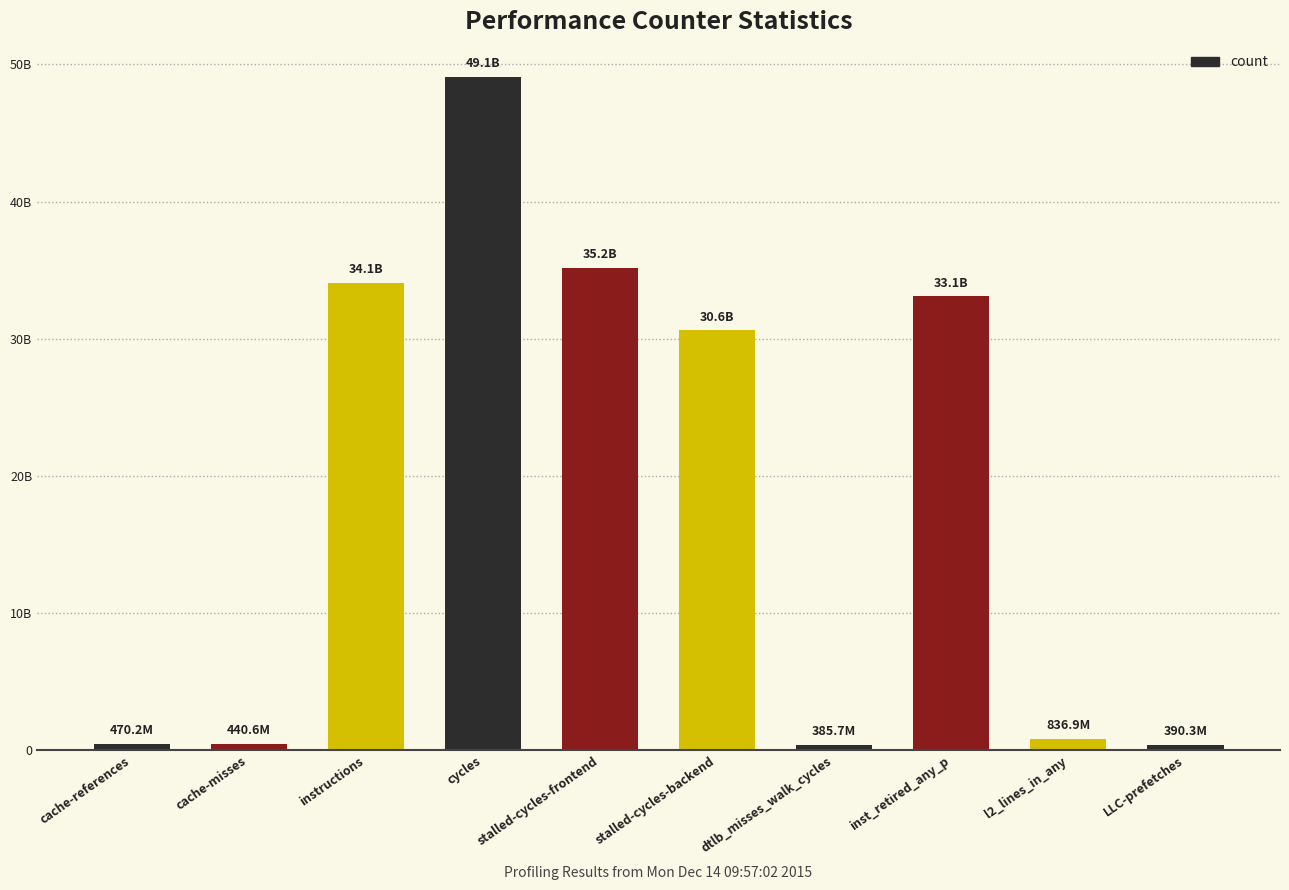

True or false: the data shows 836883986 at l2_lines_in_any.

True